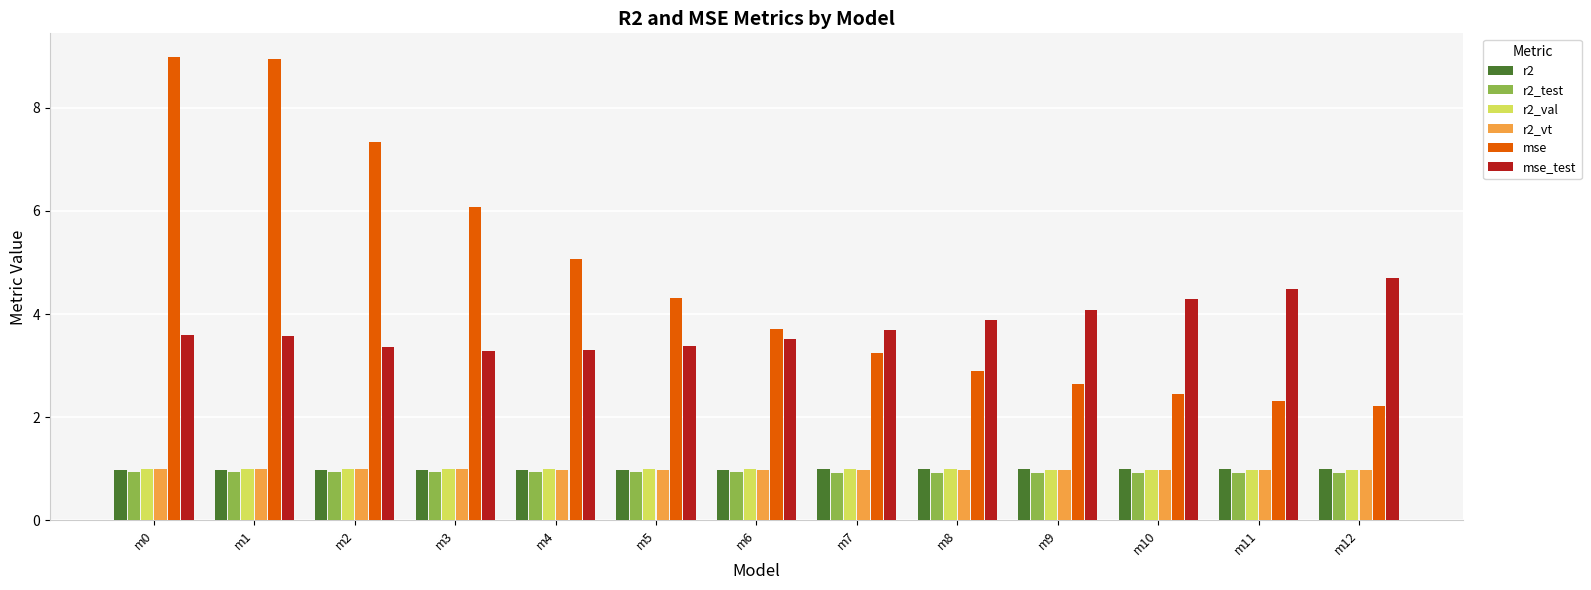

What is the greatest value displayed?

9.0